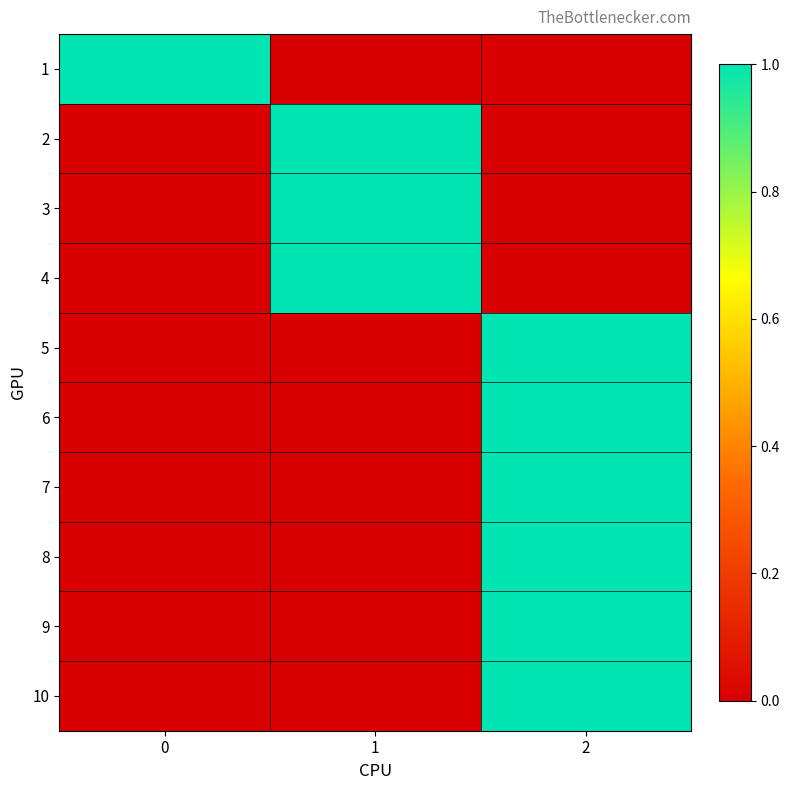

What is the total value across all series at 0?

1